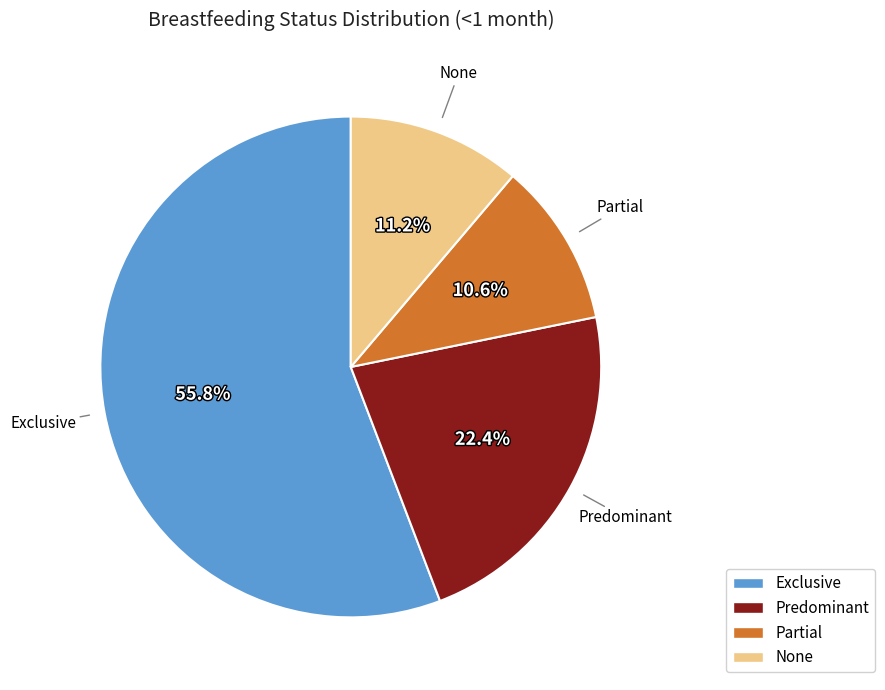

Which has a higher value, None or Predominant?

Predominant